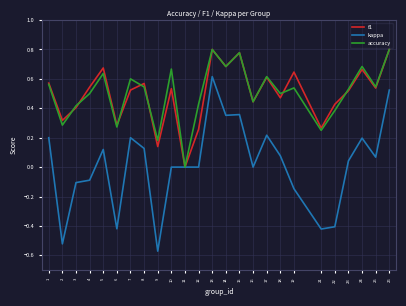

Rank the series at 7 from highest to lowest value.

accuracy, f1, kappa